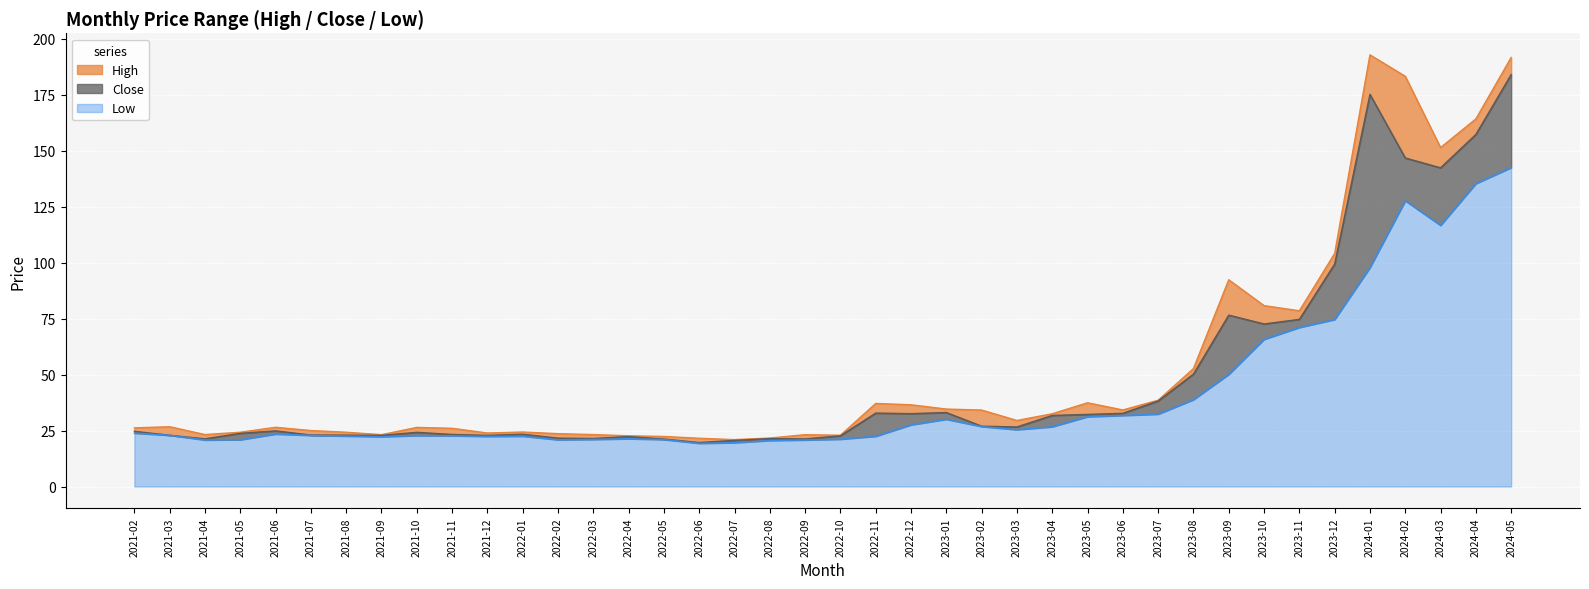

What is the label of the 4th point from the right?

2024-02